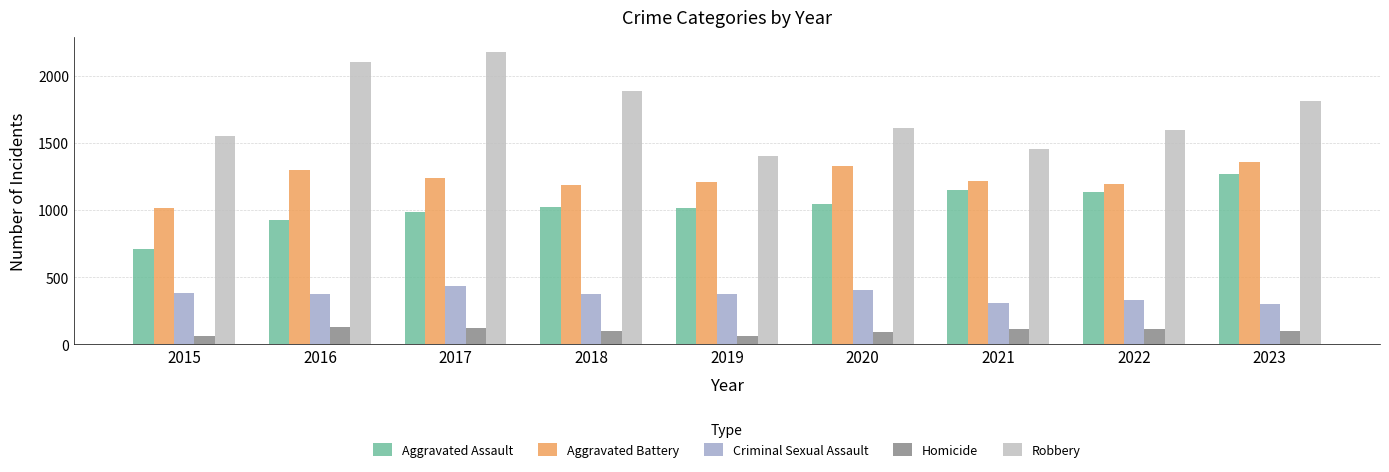

How many categories are shown in the chart?

9